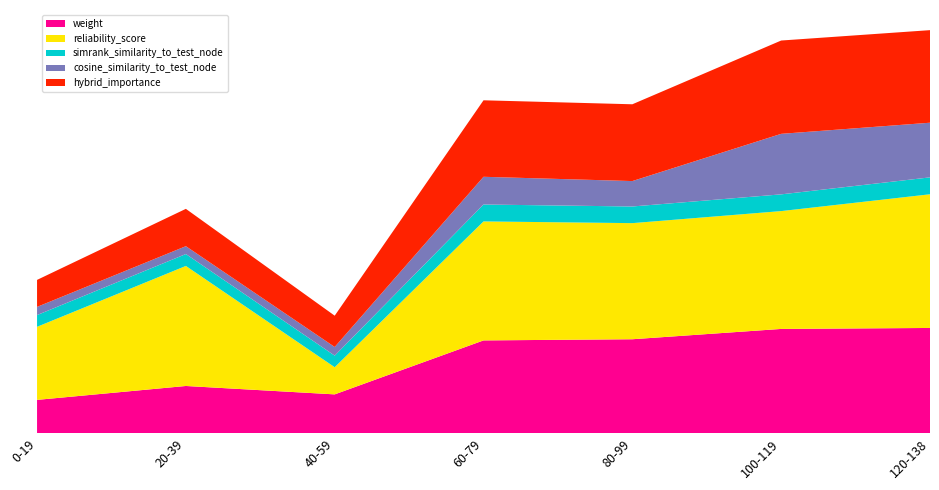

Reading left to right, transcribe all the data shown in this chart.

weight: 0.2	0.4	0.3	0.7	0.7	0.8	0.8
reliability_score: 0.5	0.9	0.2	0.9	0.9	0.9	1.0
simrank_similarity_to_test_node: 0.1	0.1	0.1	0.1	0.1	0.1	0.1
cosine_similarity_to_test_node: 0.1	0.1	0.1	0.2	0.2	0.5	0.4
hybrid_importance: 0.2	0.3	0.2	0.6	0.6	0.7	0.7